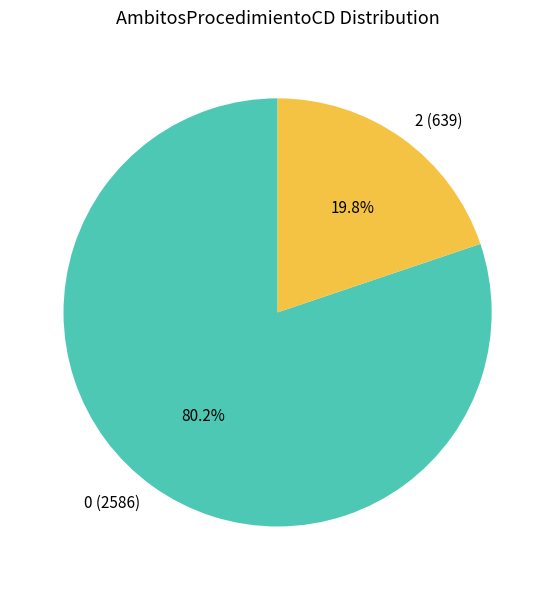

Which category has the smallest portion of the pie?

2